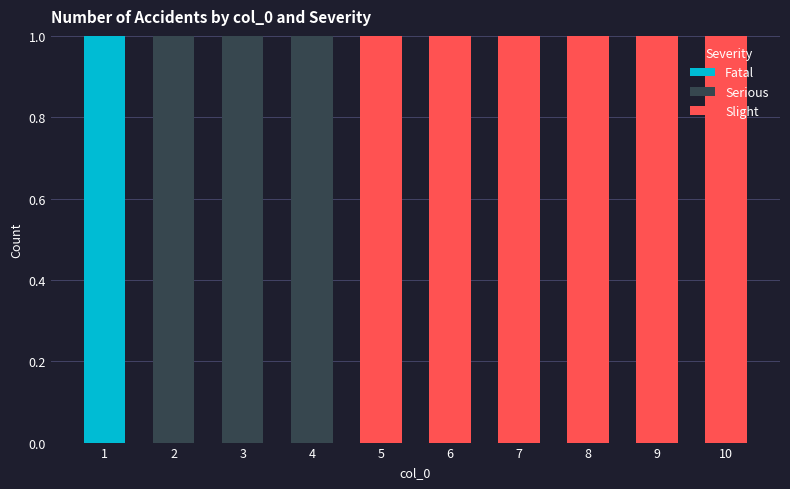

Reading left to right, list the values for the Fatal series.

1=1	2=0	3=0	4=0	5=0	6=0	7=0	8=0	9=0	10=0